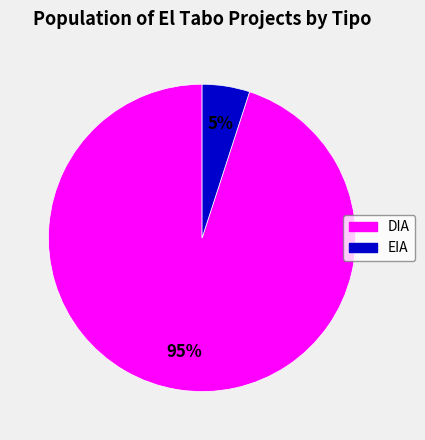

Do EIA and DIA together represent more than half of the pie?

Yes